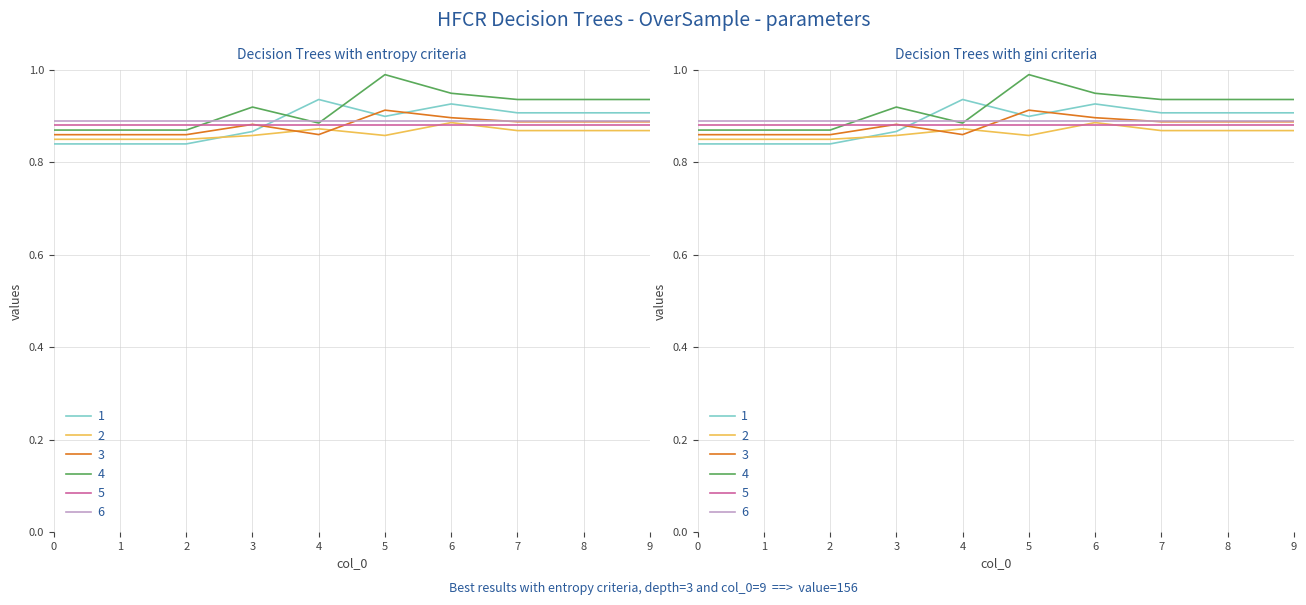

What is the highest value of the 3 series?

1.0